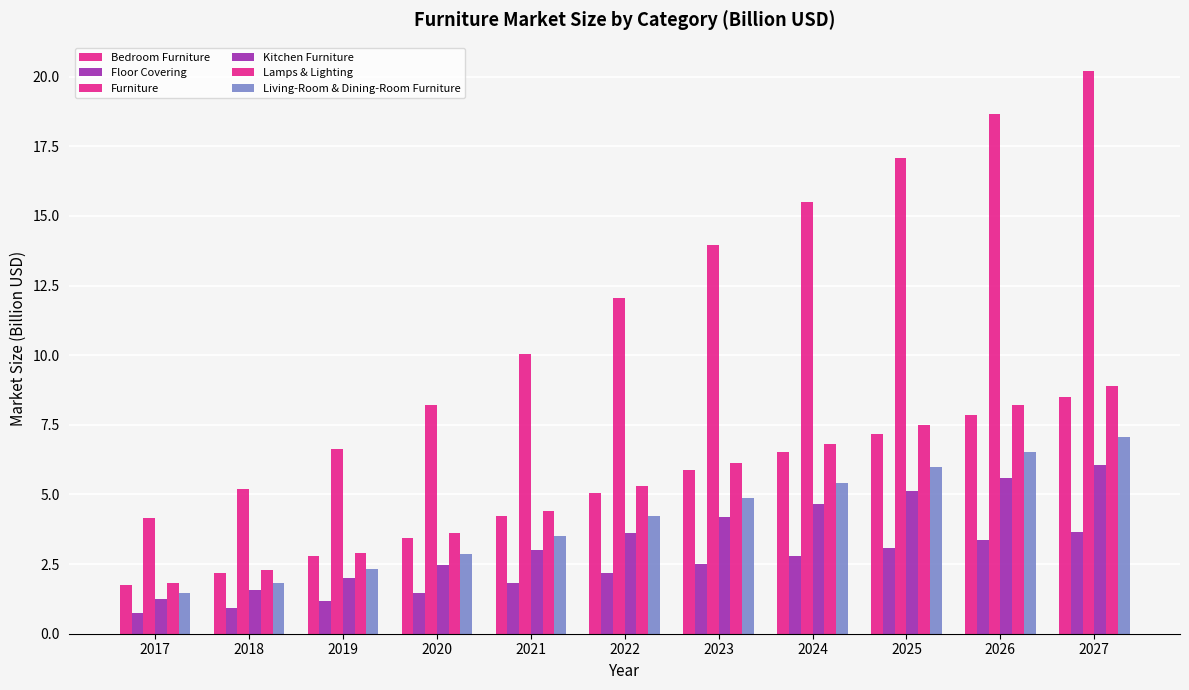

How many data points in Living-Room & Dining-Room Furniture are less than 4?

5